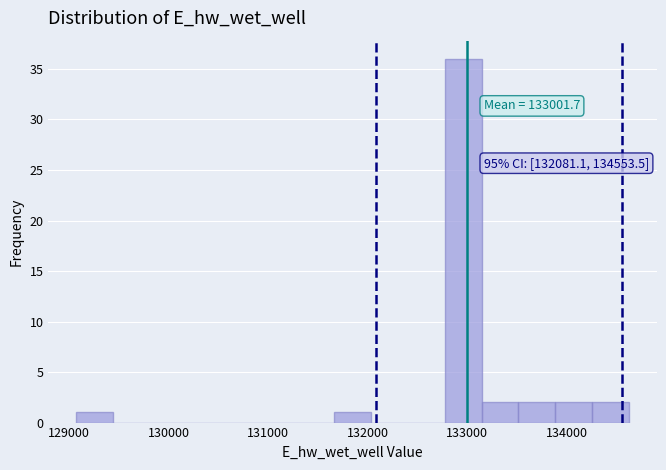

Read against the x-axis, roughly where is the centre of the tallest bar?

133000